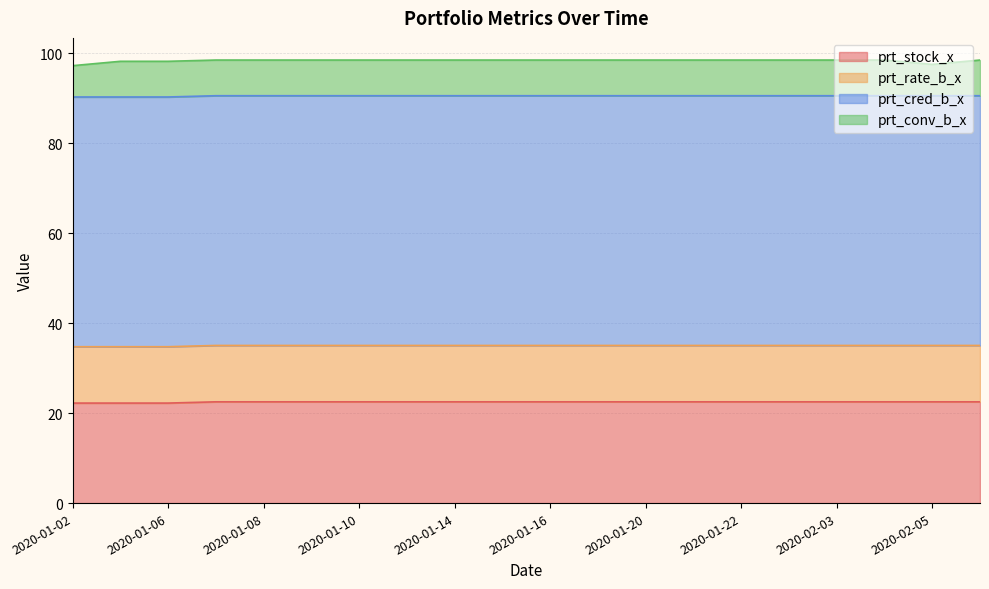

At 2020-01-20, list the series in order from smallest to largest.

prt_conv_b_x, prt_rate_b_x, prt_stock_x, prt_cred_b_x